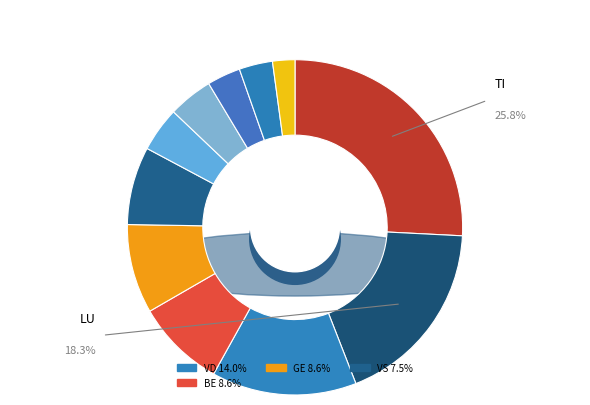

To the nearest percent, what percentage of the pie is LU?

18%